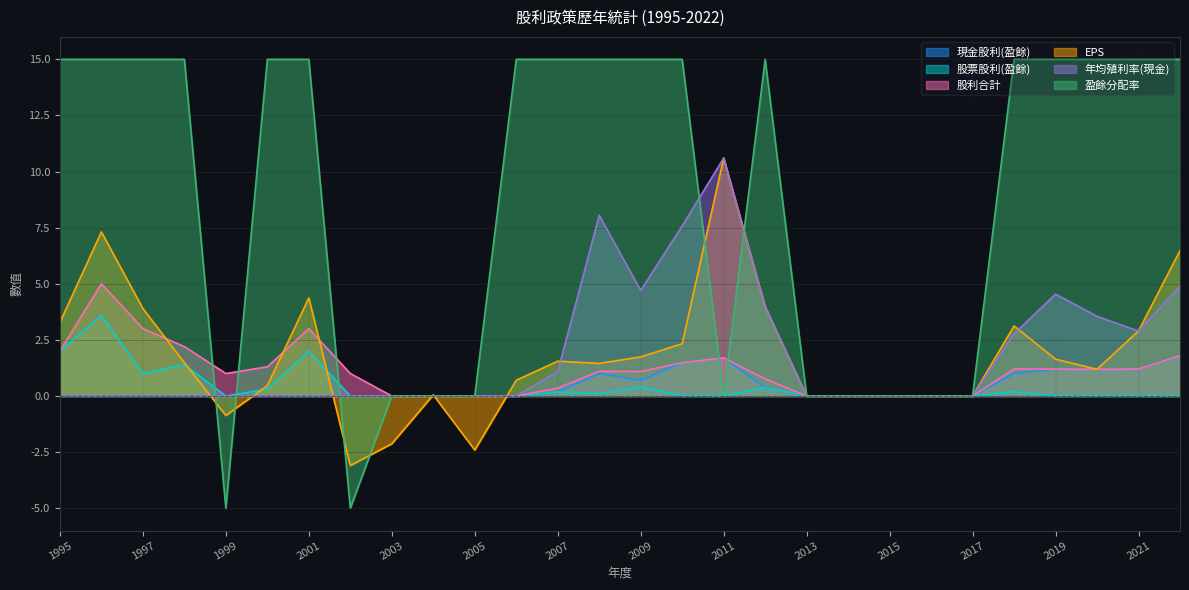

The value of 現金股利(盈餘) at 2011 is 1.7. True or false?

True